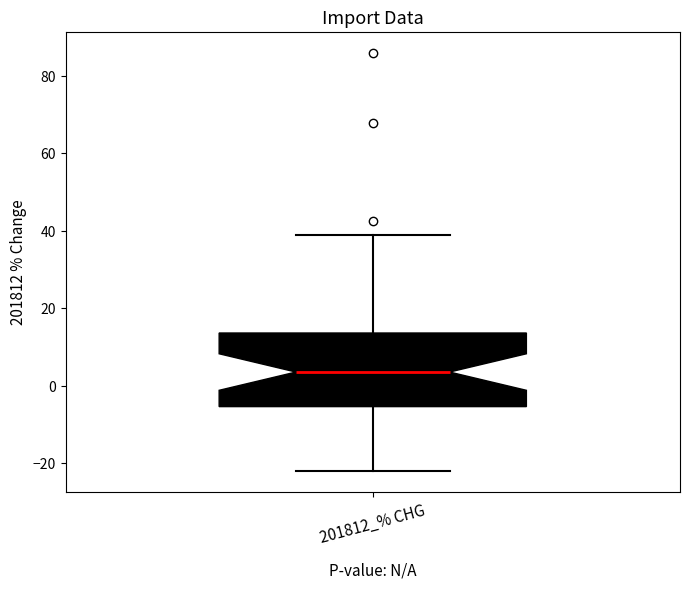

Where is the upper edge of the box for 201812_% CHG on the y-axis? The values are not printed on the chart, so give them approximately, as read against the axis.

14